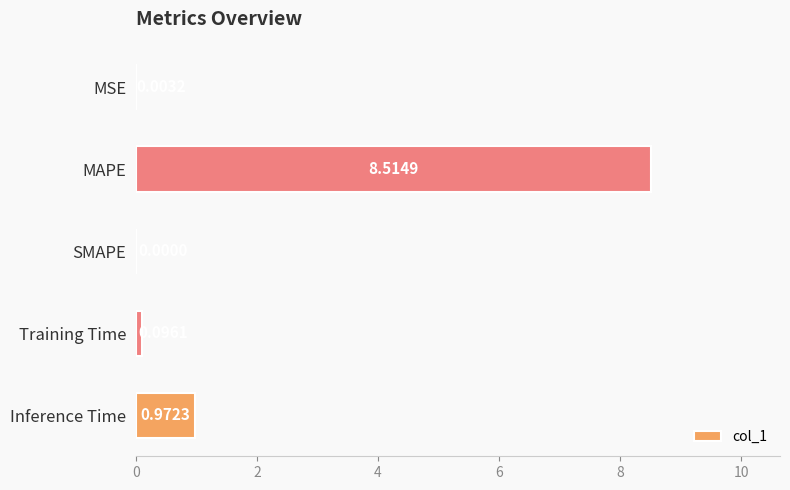

Which label corresponds to the largest value in the chart?

MAPE